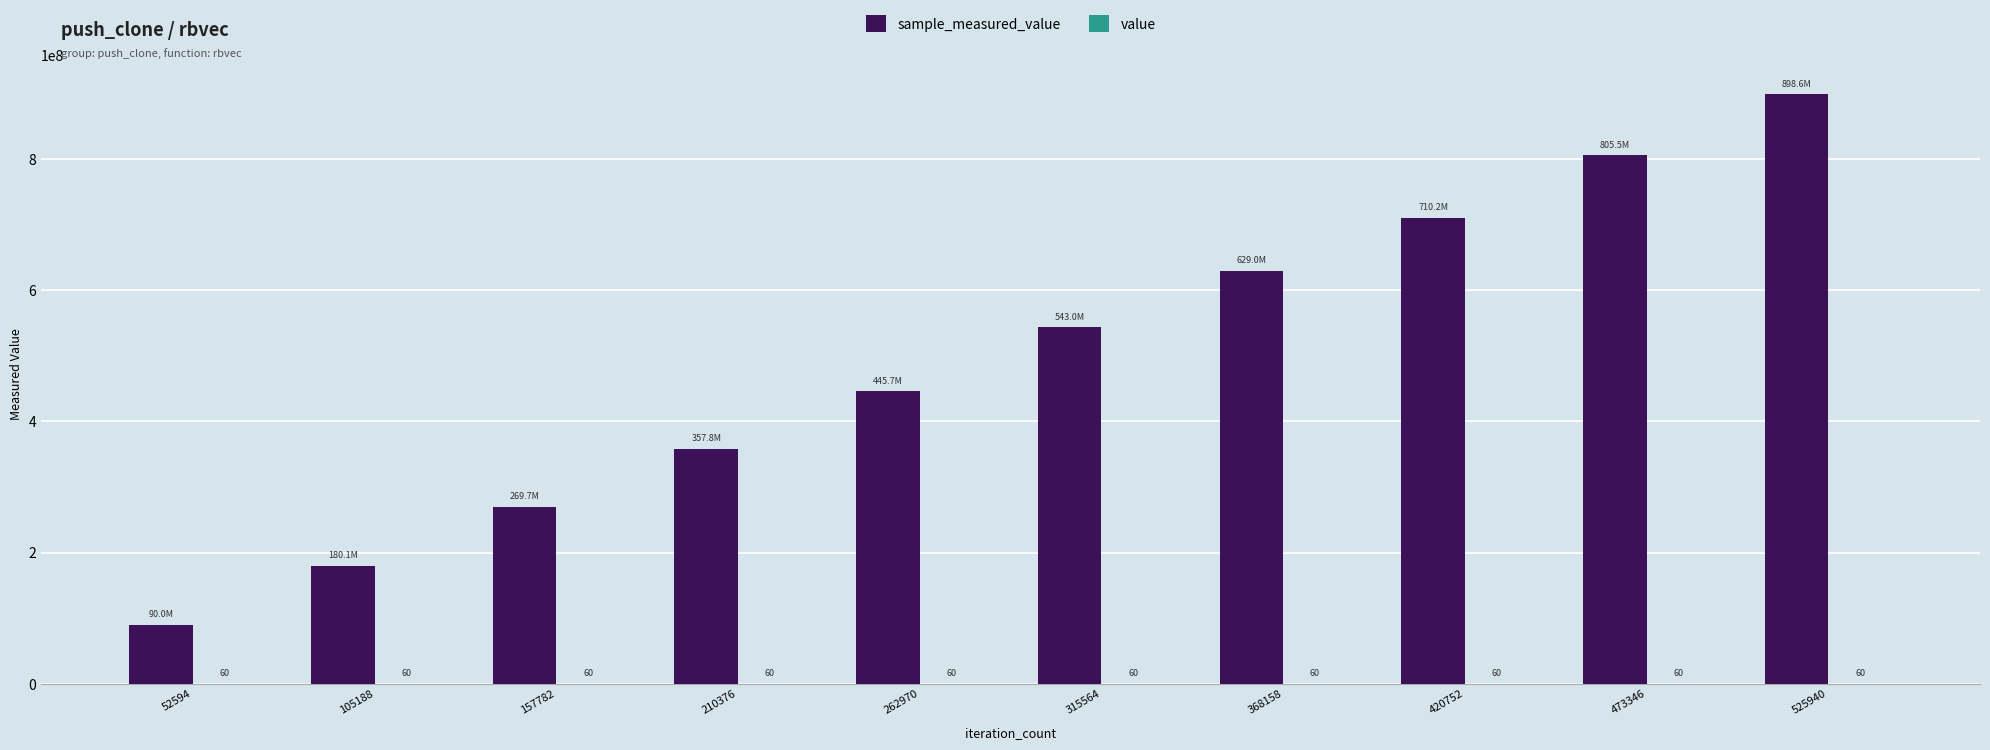

At which category does the chart reach its peak across all series?

525940